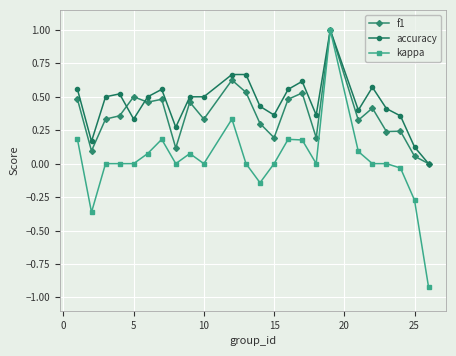

True or false: kappa has more than 2 points higher than both neighbors.

True